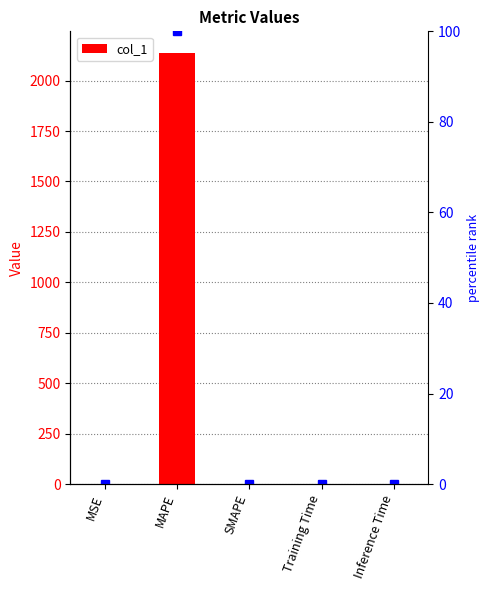

Are the bars horizontal?

No